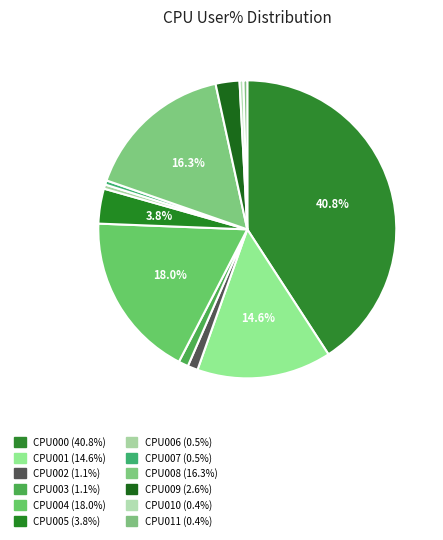

Count the number of slices in the pie.

12